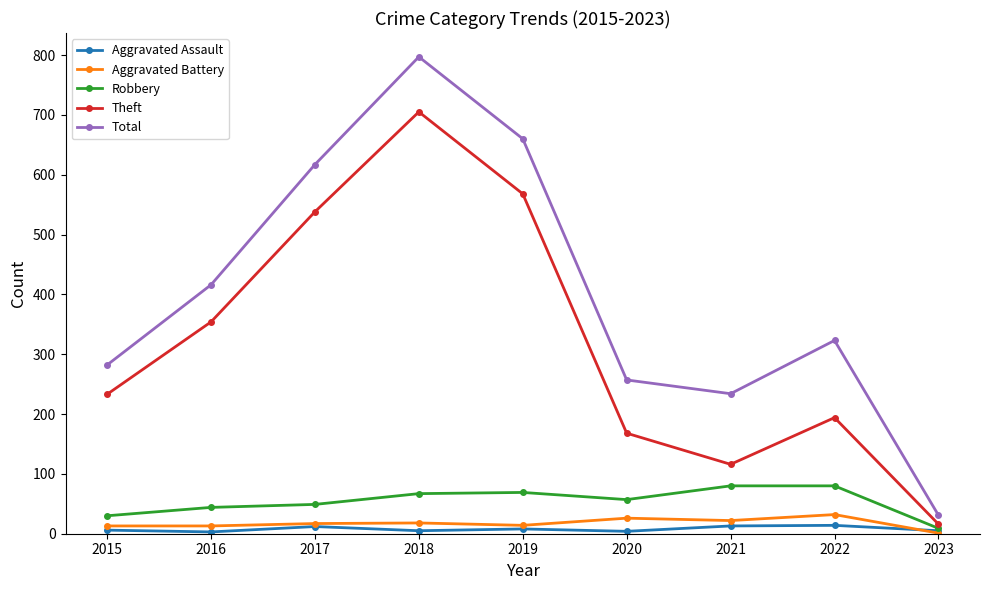

The Aggravated Battery series shows 1 at 2023. True or false?

True